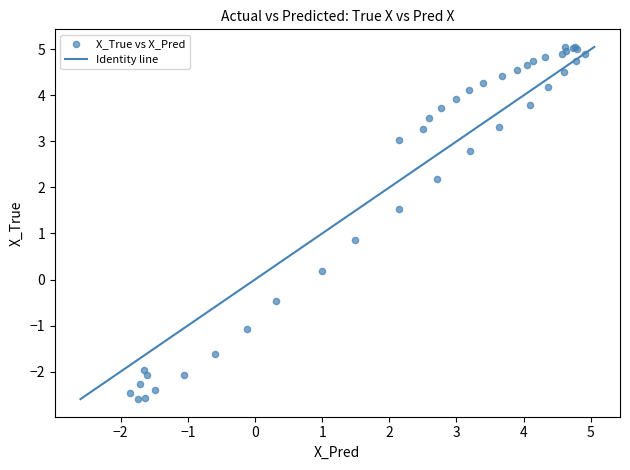

What Y value in the scatter plot is closest to 1?

0.9